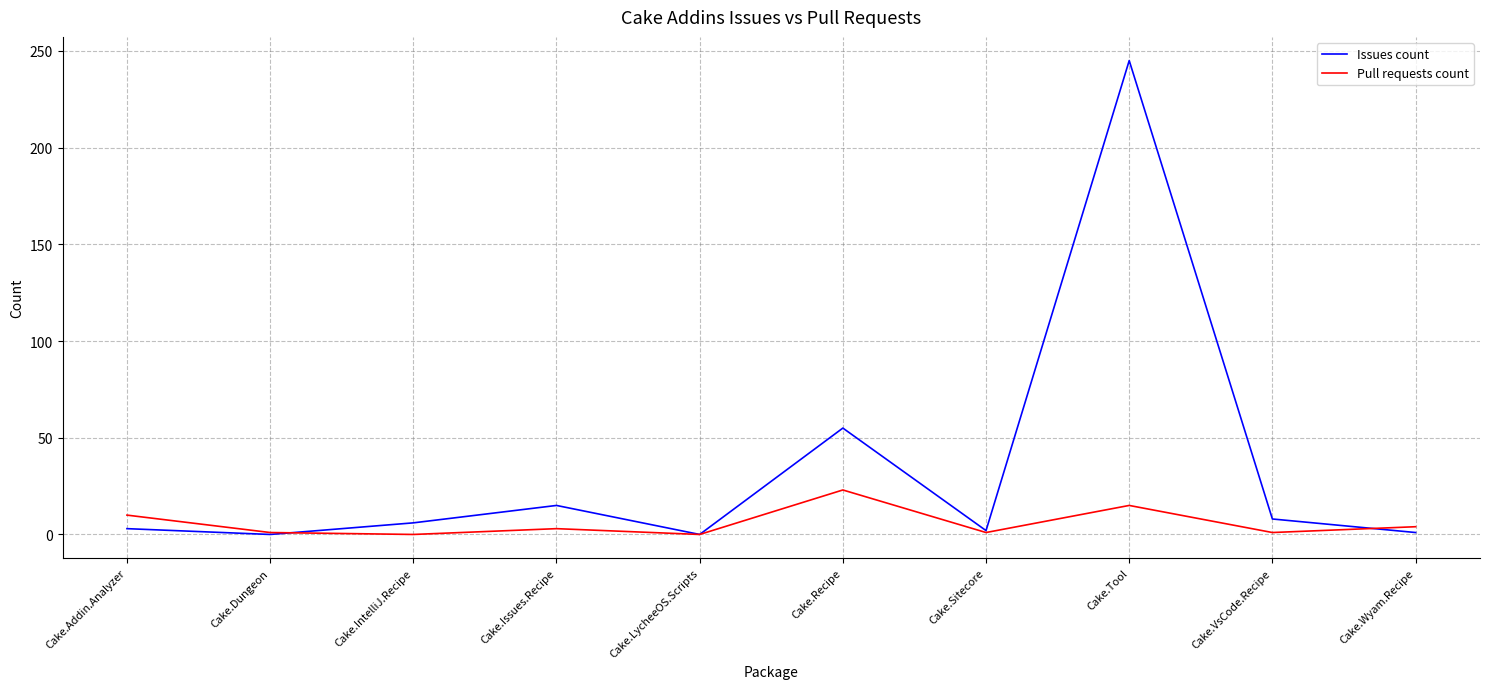

True or false: Pull requests count and Issues count intersect in this chart.

True